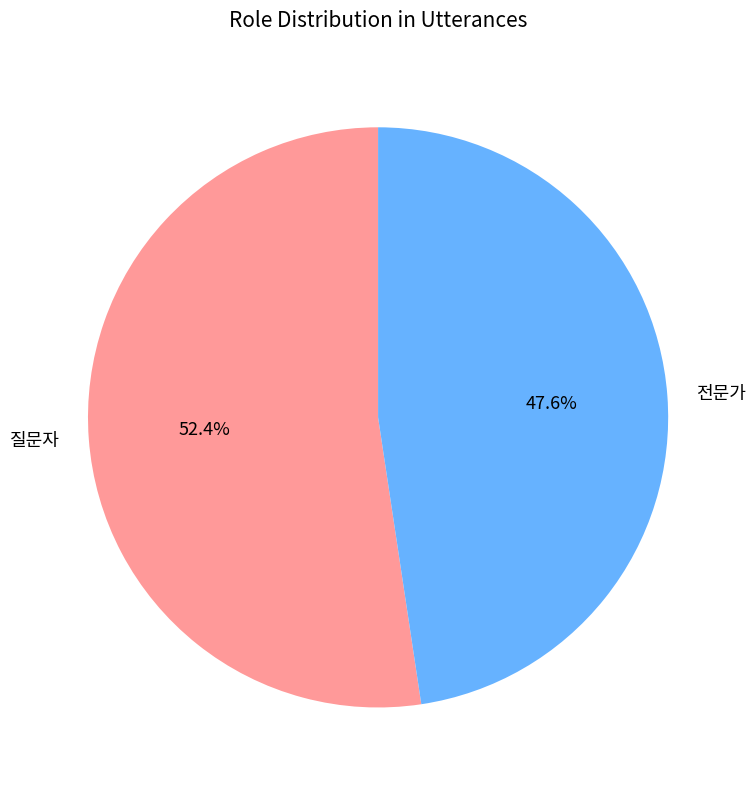

What percentage is the 질문자 slice, to the nearest percent?

52%